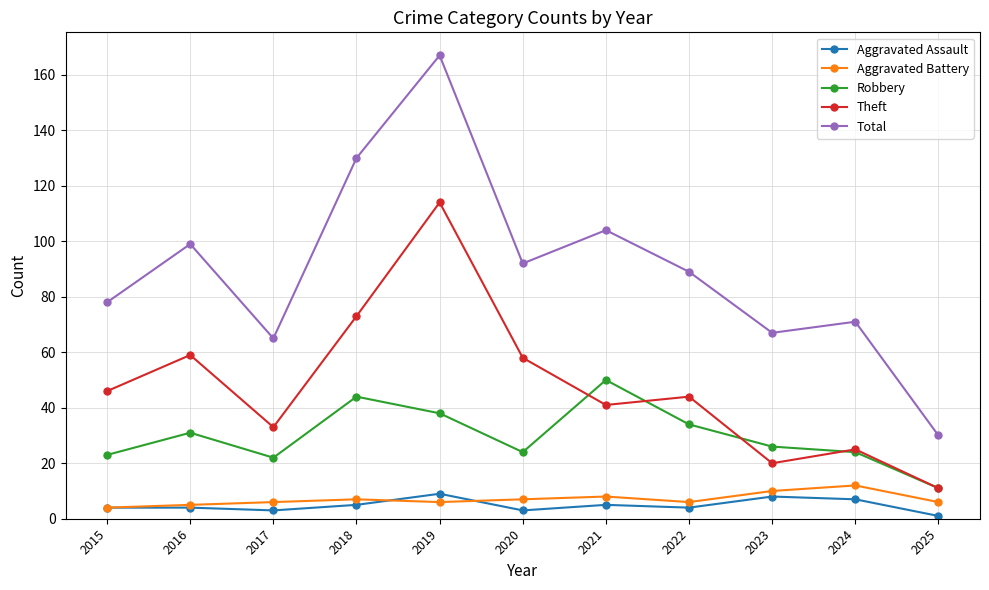

Reading left to right, list all the values displayed in this chart.

Aggravated Assault: 2015=4	2016=4	2017=3	2018=5	2019=9	2020=3	2021=5	2022=4	2023=8	2024=7	2025=1
Aggravated Battery: 2015=4	2016=5	2017=6	2018=7	2019=6	2020=7	2021=8	2022=6	2023=10	2024=12	2025=6
Robbery: 2015=23	2016=31	2017=22	2018=44	2019=38	2020=24	2021=50	2022=34	2023=26	2024=24	2025=11
Theft: 2015=46	2016=59	2017=33	2018=73	2019=114	2020=58	2021=41	2022=44	2023=20	2024=25	2025=11
Total: 2015=78	2016=99	2017=65	2018=130	2019=167	2020=92	2021=104	2022=89	2023=67	2024=71	2025=30